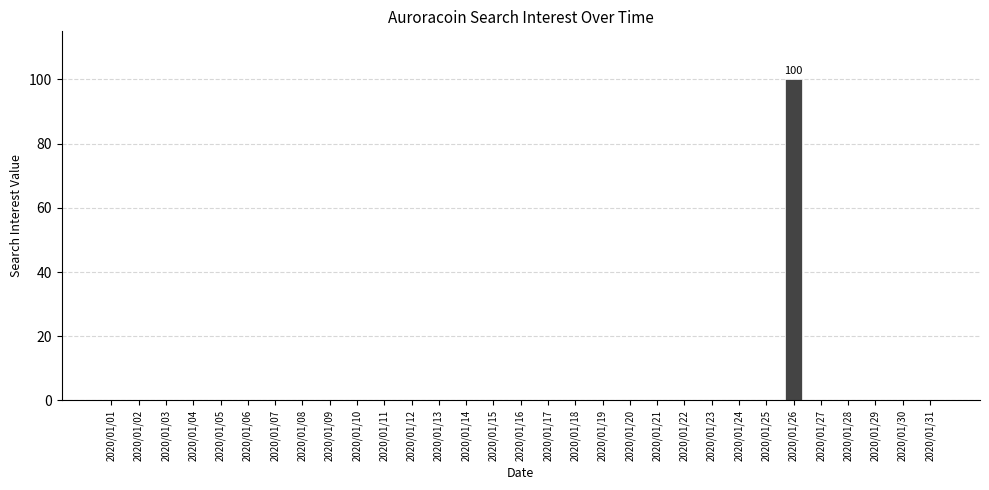

What is the average value?

3